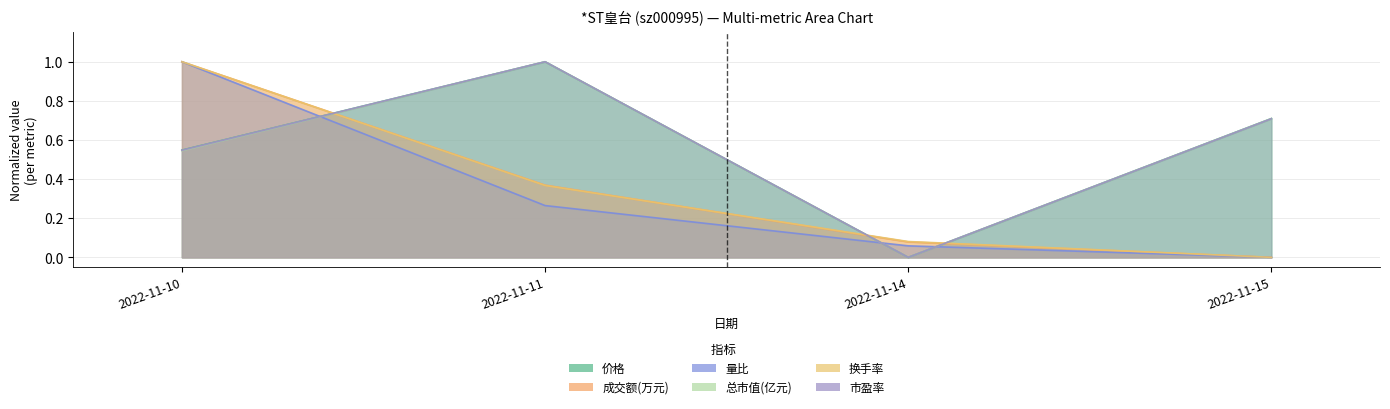

Between which two adjacent categories do 价格 and 成交额(万元) first intersect?

2022-11-10 and 2022-11-11